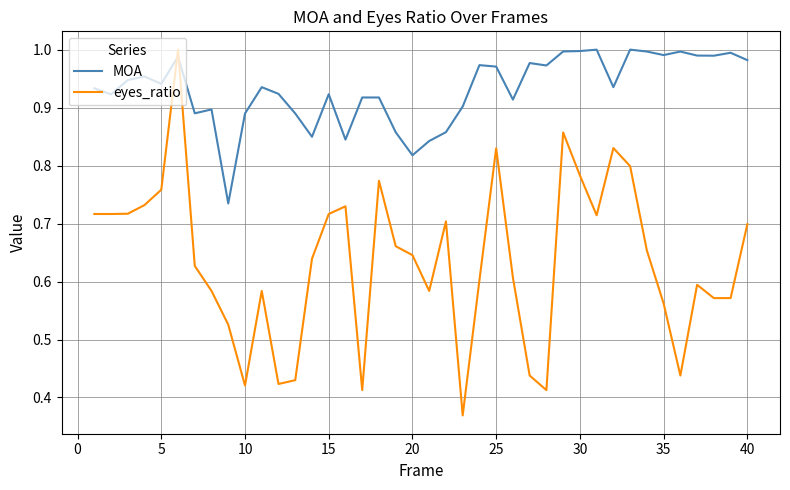

Which series has the largest total across all categories?

MOA